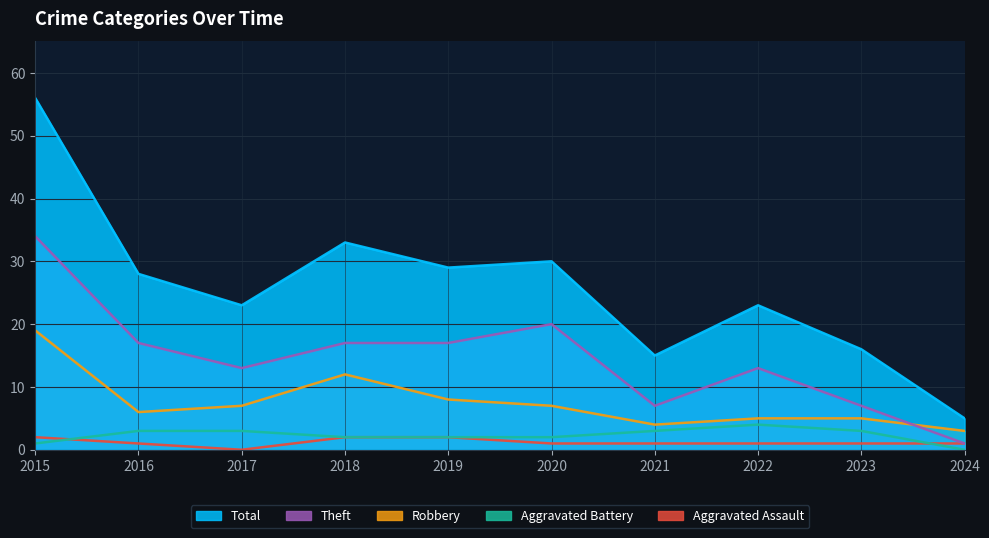

What are all the series names shown in the legend?

Aggravated Assault, Aggravated Battery, Robbery, Theft, Total